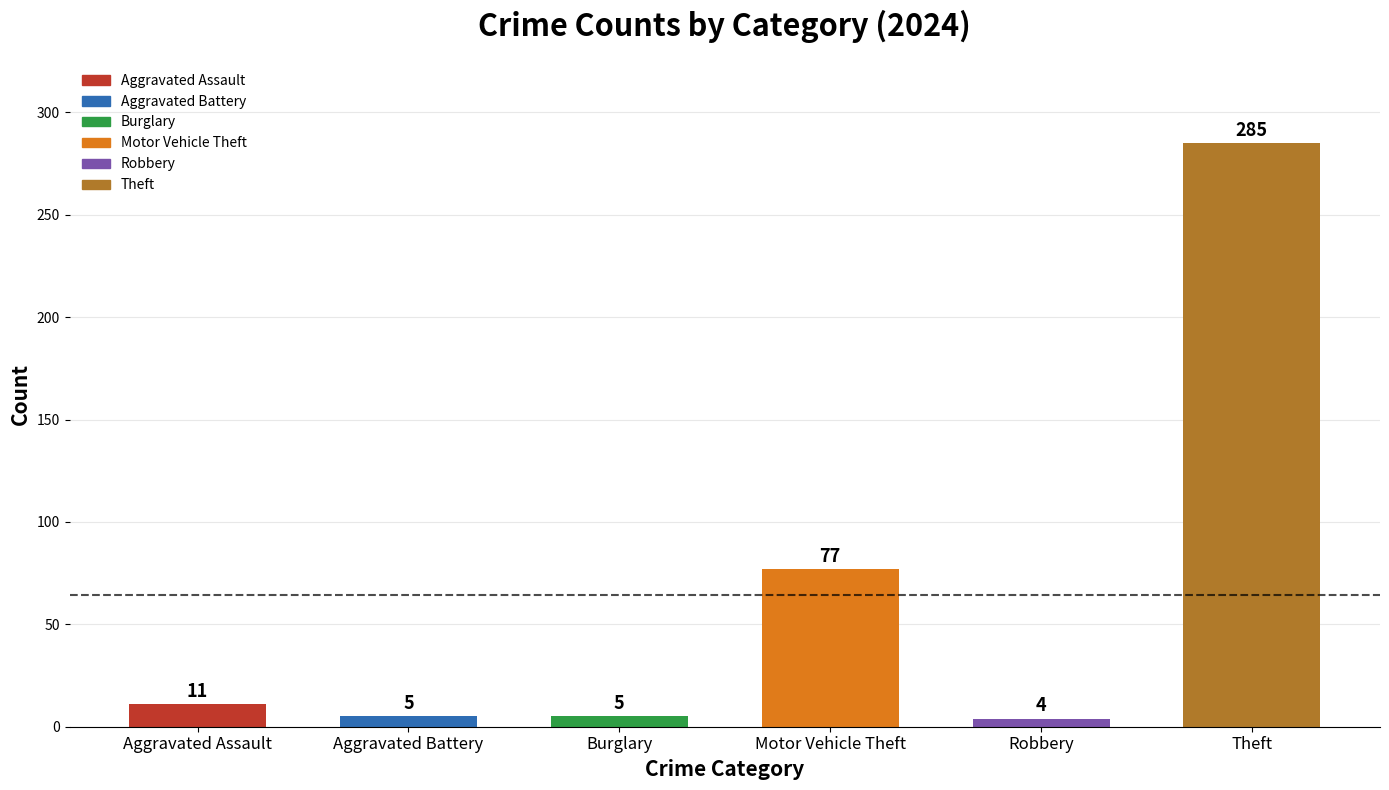

Does the chart contain any negative values?

No